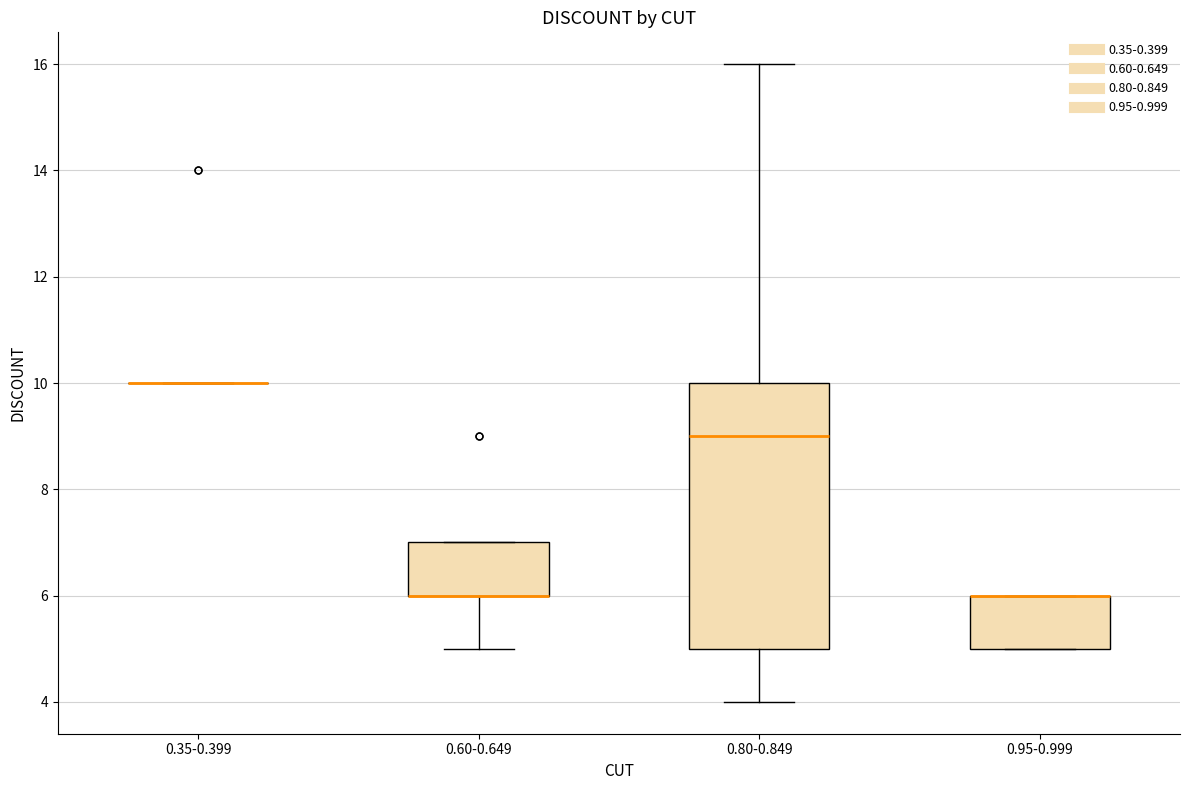

Reading left to right, read every box against the y-axis: the position of its median line, the range the box covers, and the ends of its whiskers. The values are not printed on the chart, so give them approximately, as read against the axis.

0.35-0.399: box collapsed to a line at 10, whiskers 10 to 10
0.60-0.649: median 6 (drawn on the box's lower edge), box 6 to 7, whiskers 5 to 7
0.80-0.849: median 9, box 5 to 10, whiskers 4 to 16
0.95-0.999: median 6 (drawn on the box's upper edge), box 5 to 6, whiskers 5 to 6